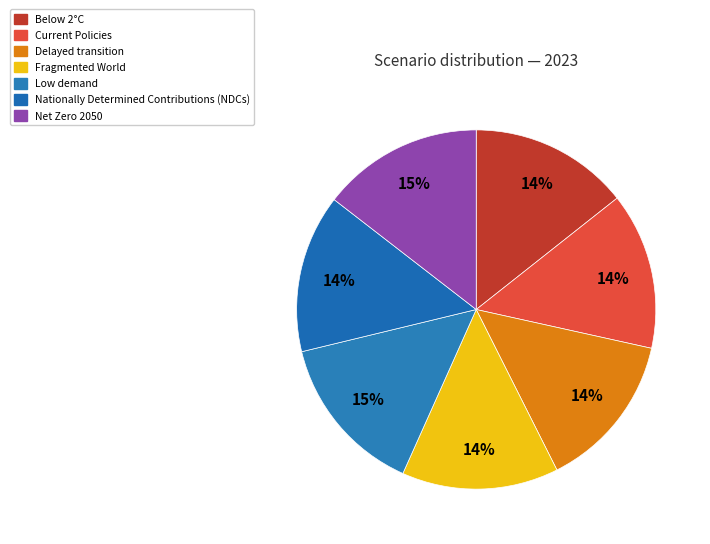

How many slices are in this pie chart?

7